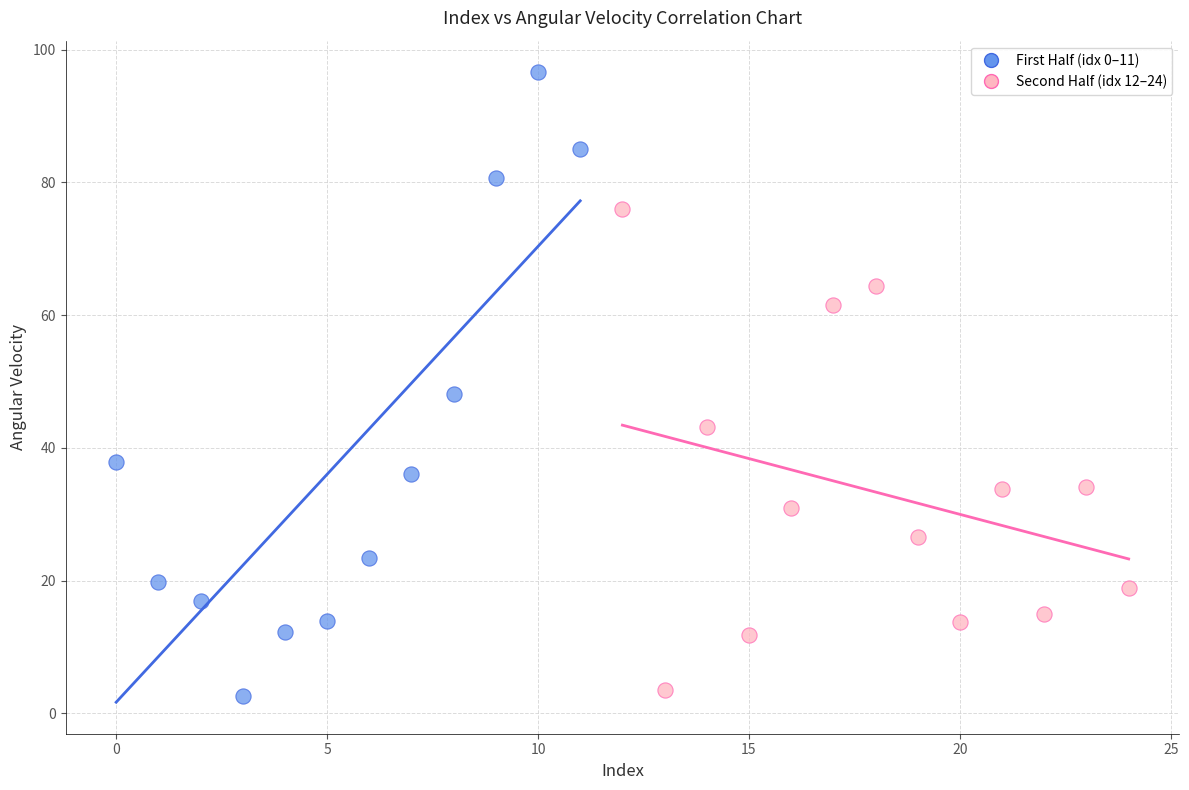

Which series has the largest Y range (max minus min)?

First Half (idx 0–11)